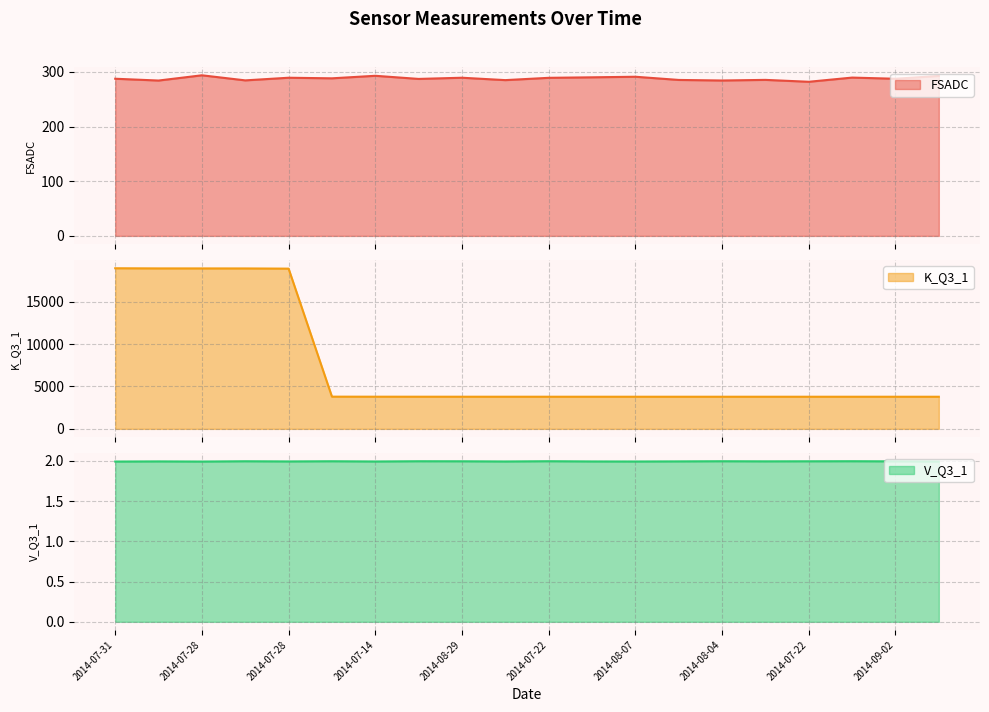

True or false: V_Q3_1 and K_Q3_1 cross at least once.

False